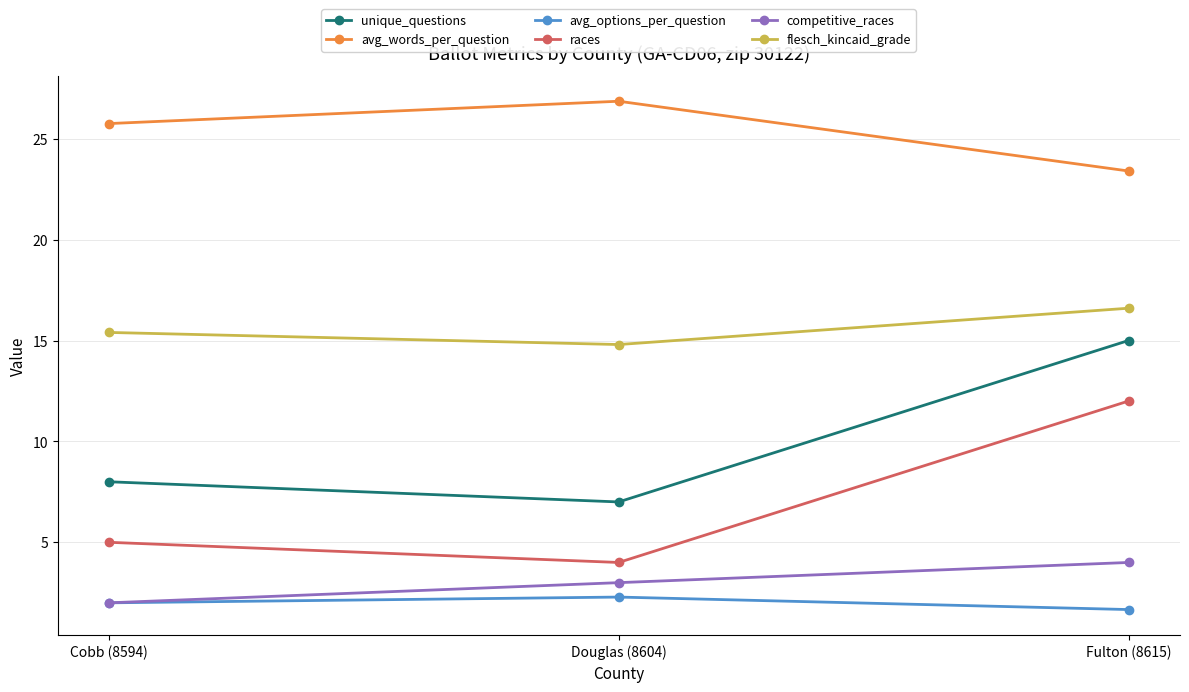

What are all the series names shown in the legend?

unique_questions, avg_words_per_question, avg_options_per_question, races, competitive_races, flesch_kincaid_grade